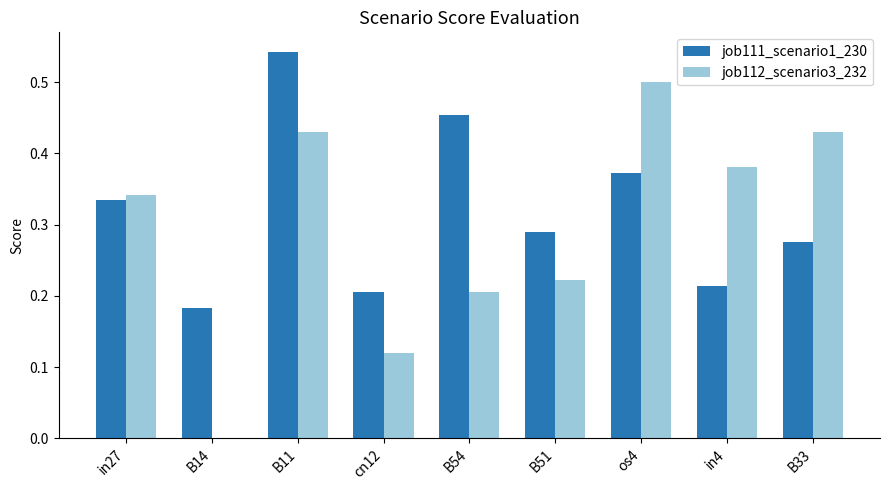

What is the total value across all series at B54?

0.7